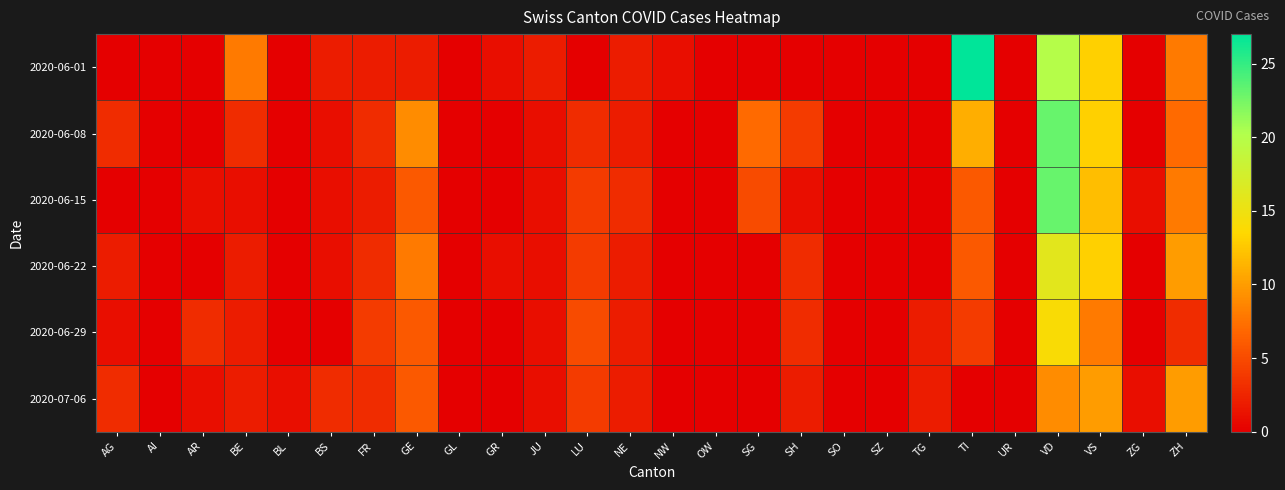

Reading left to right, extract all data points from this chart.

2020-06-01: AG=0	AI=0	AR=0	BE=8	BL=0	BS=2	FR=2	GE=2	GL=0	GR=1	JU=2	LU=0	NE=2	NW=1	OW=0	SG=0	SH=0	SO=0	SZ=0	TG=0	TI=27	UR=0	VD=20	VS=13	ZG=0	ZH=8
2020-06-08: AG=3	AI=0	AR=0	BE=3	BL=0	BS=1	FR=3	GE=9	GL=0	GR=0	JU=1	LU=3	NE=2	NW=0	OW=0	SG=7	SH=4	SO=0	SZ=0	TG=0	TI=11	UR=0	VD=23	VS=13	ZG=0	ZH=7
2020-06-15: AG=0	AI=0	AR=1	BE=1	BL=0	BS=1	FR=2	GE=6	GL=0	GR=0	JU=1	LU=4	NE=3	NW=0	OW=0	SG=5	SH=1	SO=0	SZ=0	TG=0	TI=6	UR=0	VD=23	VS=12	ZG=1	ZH=8
2020-06-22: AG=2	AI=0	AR=0	BE=2	BL=0	BS=1	FR=3	GE=8	GL=0	GR=1	JU=1	LU=4	NE=2	NW=0	OW=0	SG=0	SH=3	SO=0	SZ=0	TG=0	TI=6	UR=0	VD=16	VS=13	ZG=0	ZH=10
2020-06-29: AG=1	AI=0	AR=3	BE=2	BL=0	BS=0	FR=4	GE=6	GL=0	GR=0	JU=1	LU=5	NE=2	NW=0	OW=0	SG=0	SH=3	SO=0	SZ=0	TG=2	TI=4	UR=0	VD=14	VS=8	ZG=0	ZH=3
2020-07-06: AG=3	AI=0	AR=1	BE=2	BL=1	BS=3	FR=3	GE=6	GL=0	GR=0	JU=1	LU=4	NE=2	NW=0	OW=0	SG=0	SH=2	SO=0	SZ=0	TG=2	TI=0	UR=0	VD=9	VS=10	ZG=1	ZH=10